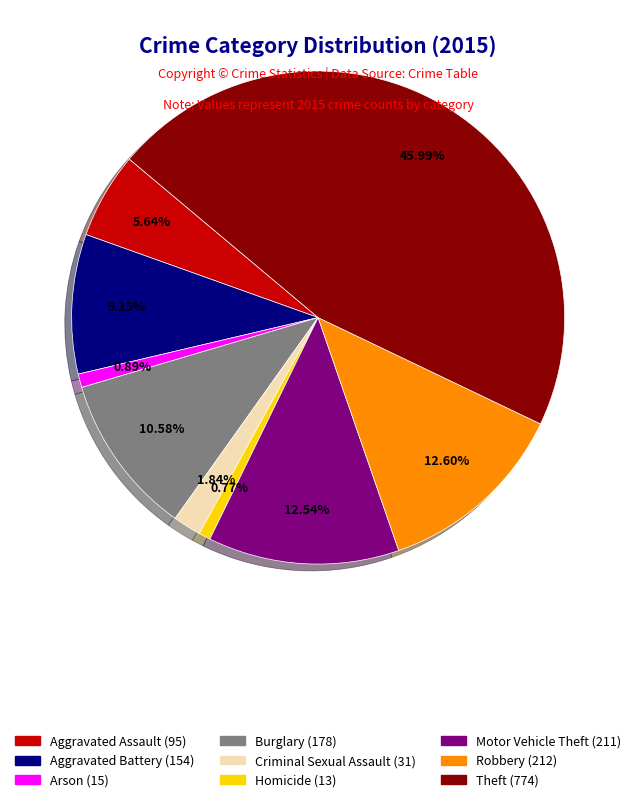

What percentage is NOT represented by Robbery?

87.4%